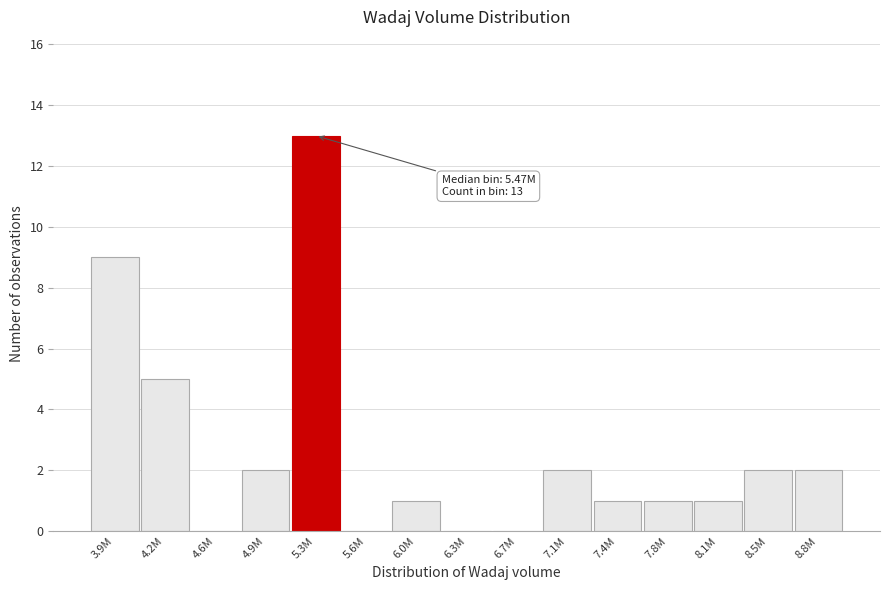

Reading right to left, extract all data points from this chart.

8.8M=2	8.5M=2	8.1M=1	7.8M=1	7.4M=1	7.1M=2	6.7M=0	6.3M=0	6.0M=1	5.6M=0	5.3M=13	4.9M=2	4.6M=0	4.2M=5	3.9M=9